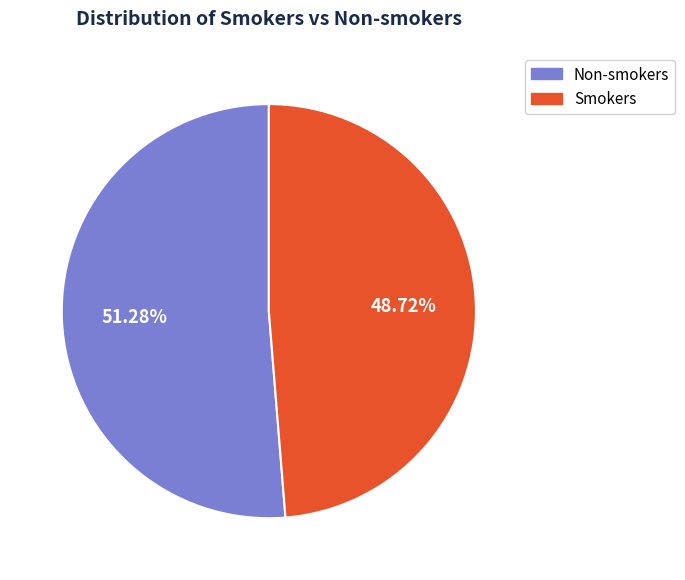

Which slice represents more than half of the pie?

Non-smokers